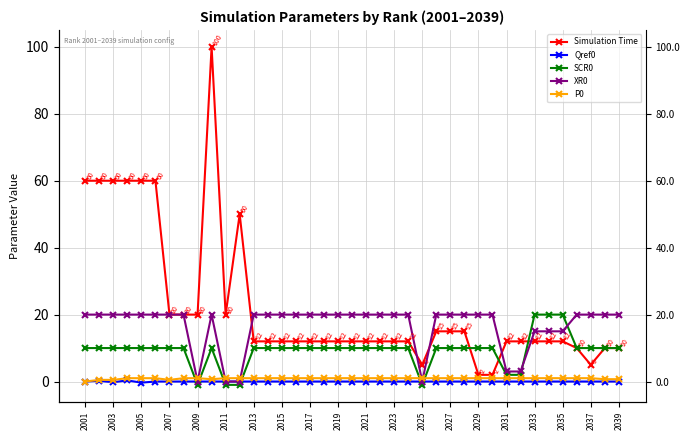

Read the Simulation Time value at 2027.

15.0